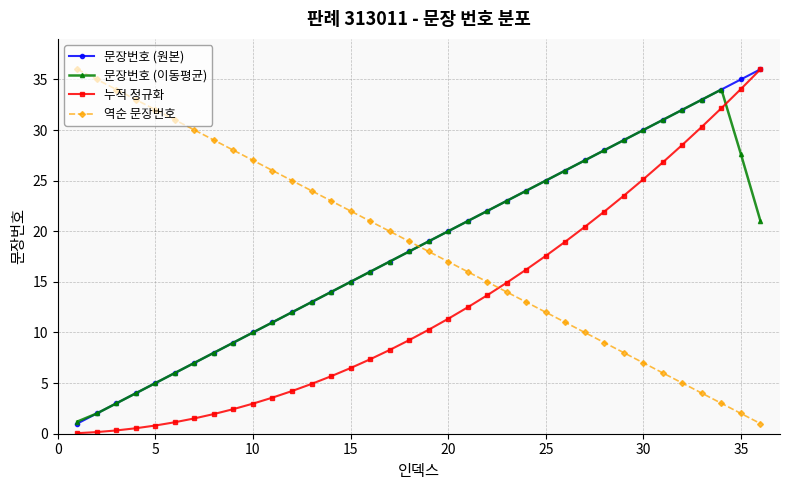

What is the maximum value for 문장번호 (이동평균)?

34.0